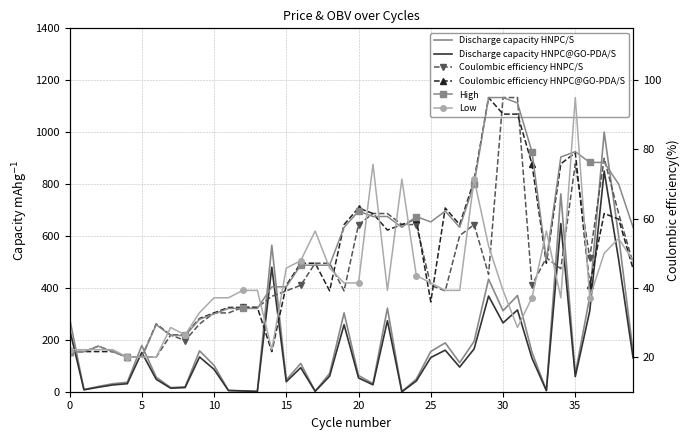

Is the value of Discharge capacity HNPC/S at 0 greater than the value of Discharge capacity HNPC@GO-PDA/S at 5?

Yes